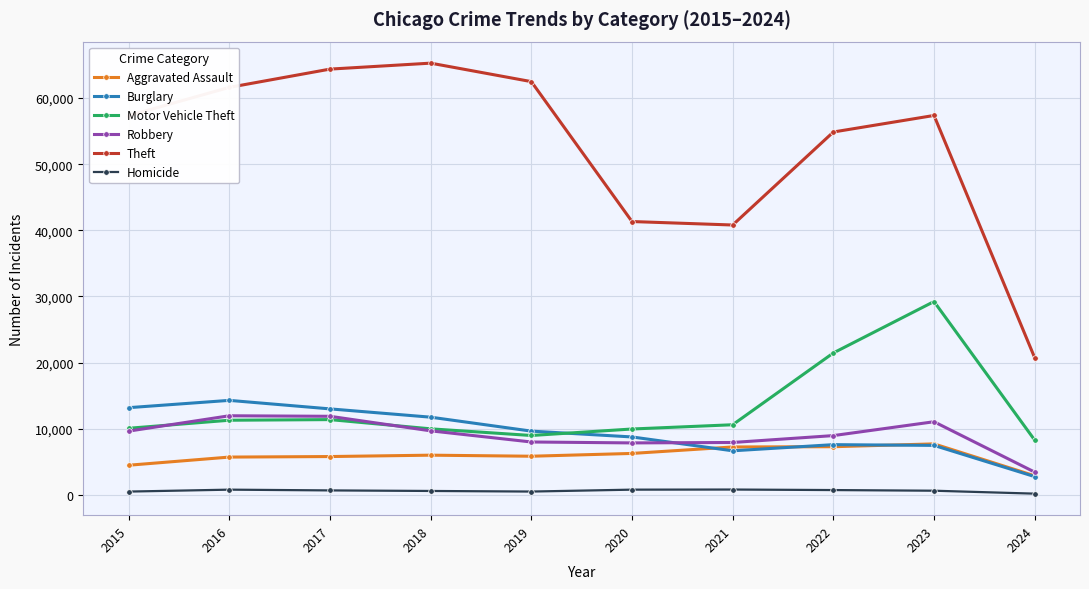

What is the total value across all series at 2022?

100892